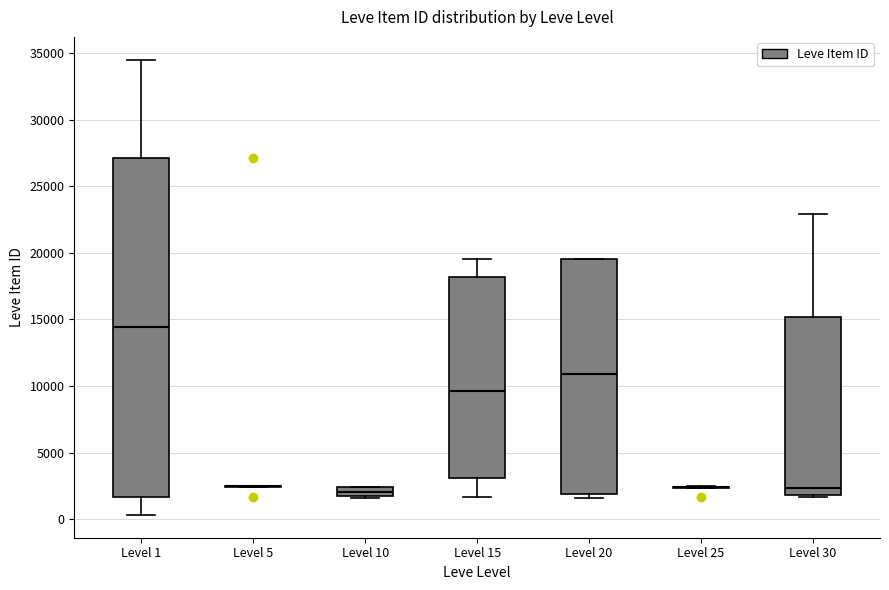

Where does the median line of the box for Level 20 sit on the y-axis? The values are not printed on the chart, so give them approximately, as read against the axis.

11000